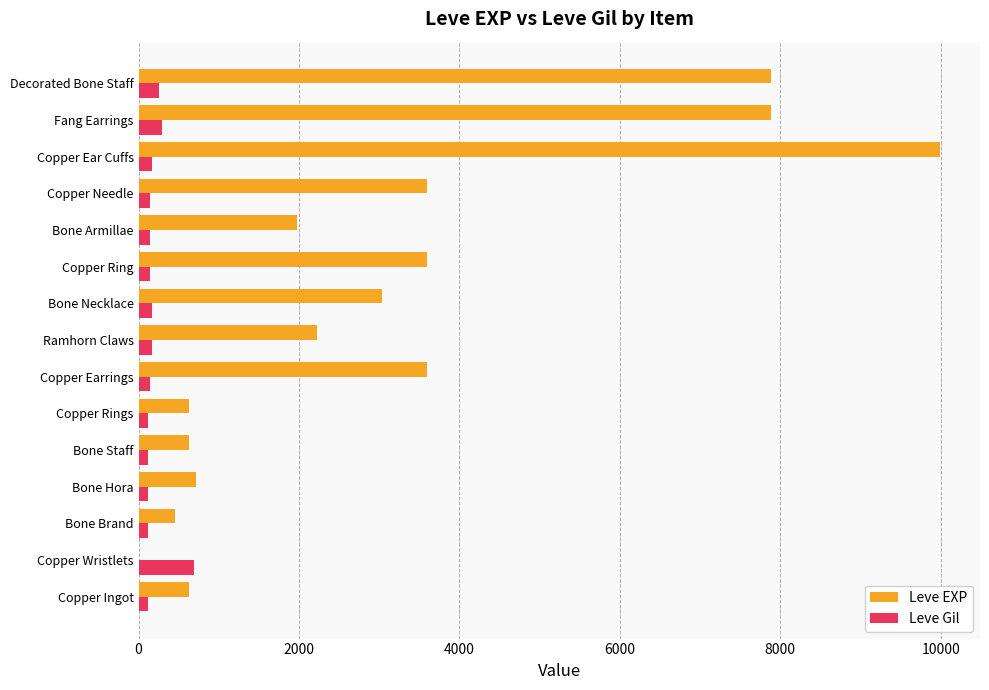

Where is Leve Gil nearest to the value 401?

Fang Earrings